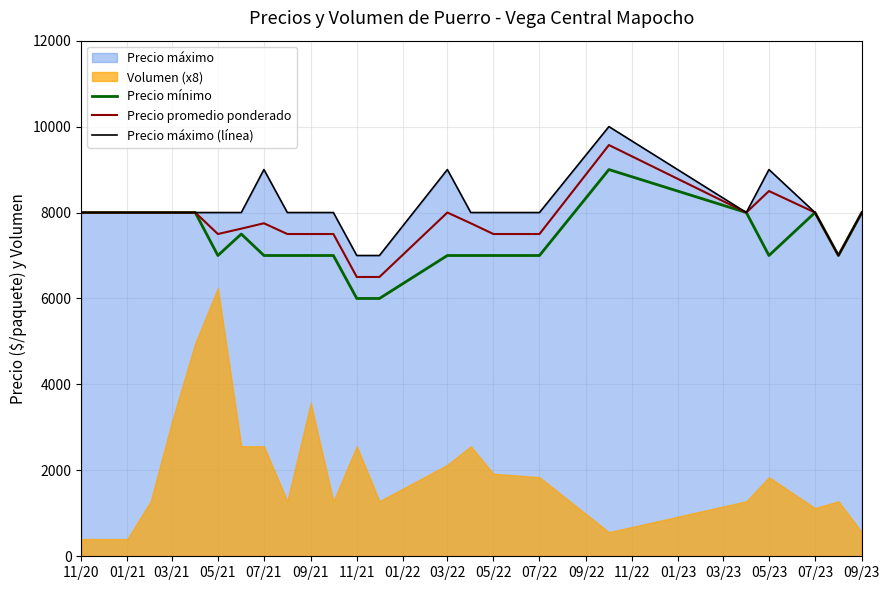

True or false: Precio máximo (línea) and Precio promedio ponderado intersect in this chart.

False